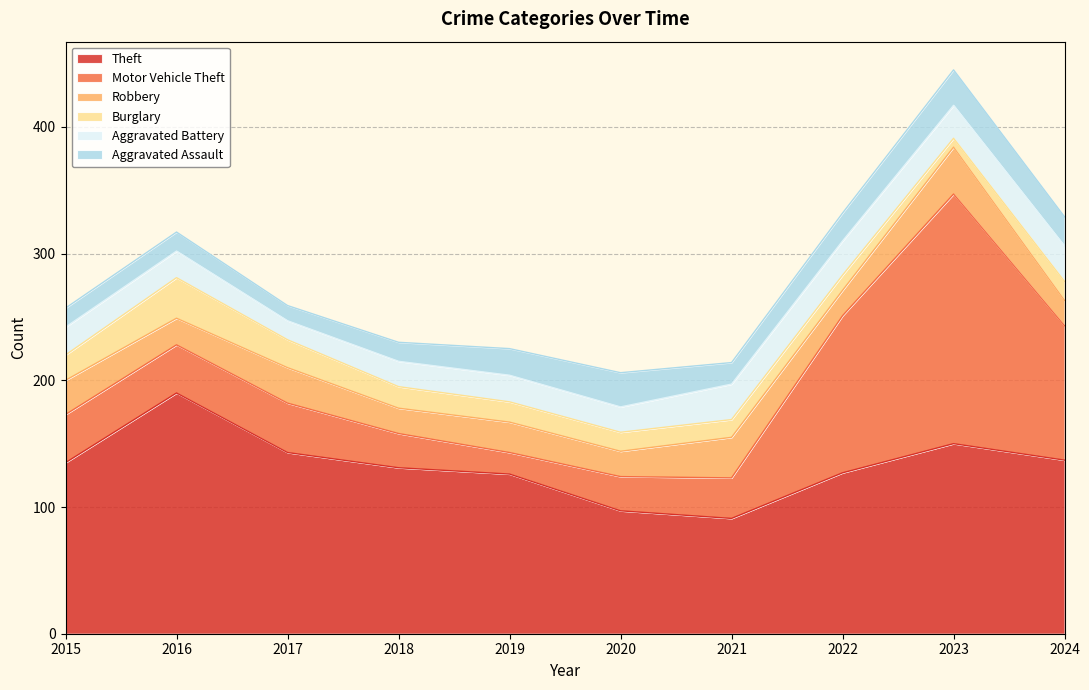

What is the difference between the second highest and minimum values in the Burglary series?

15